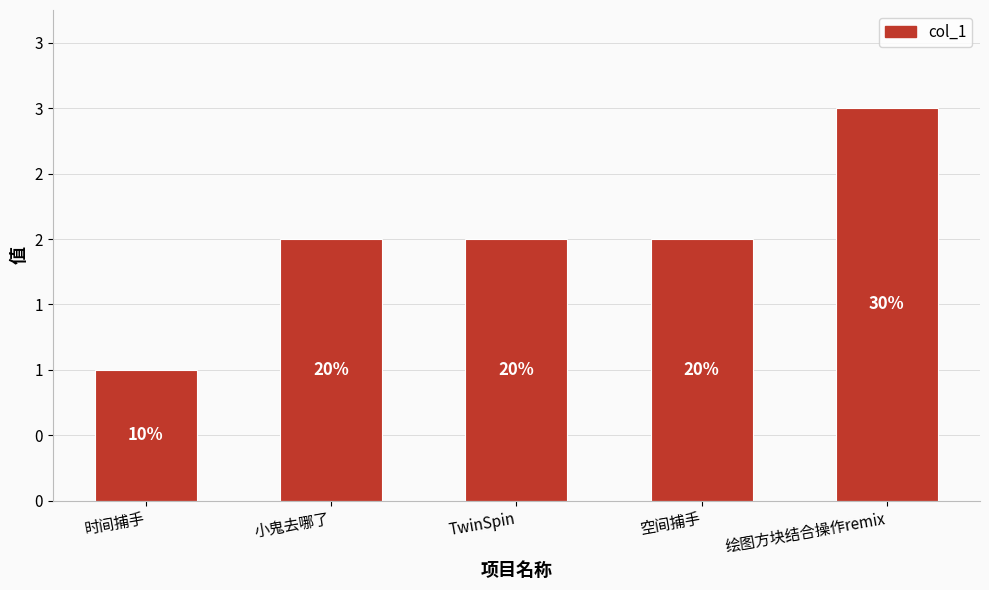

What is the label of the 5th bar from the right?

时间捕手